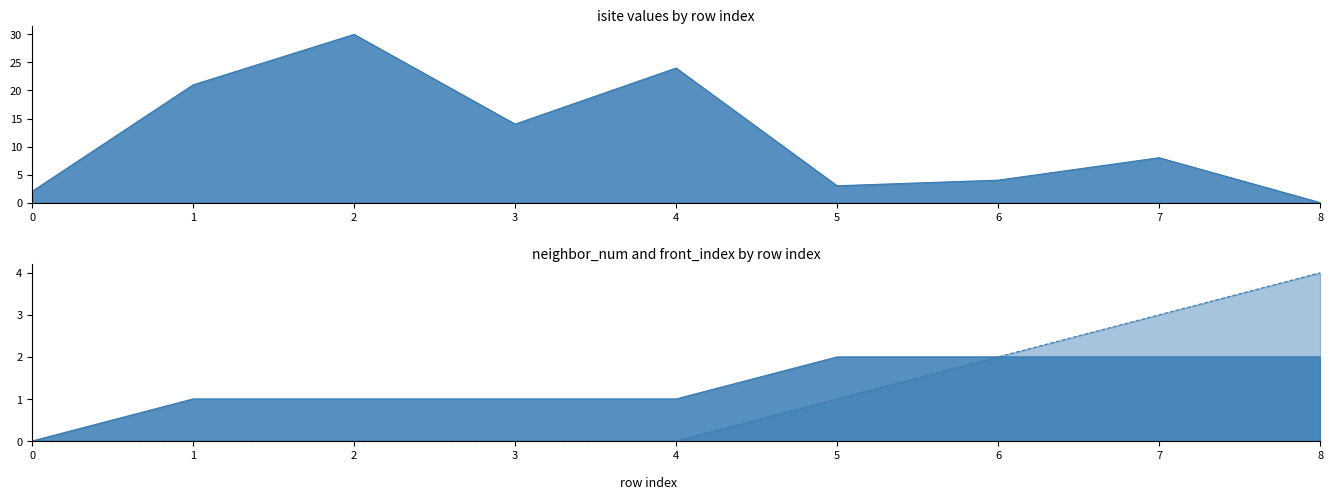

How many lines are shown in the chart?

3